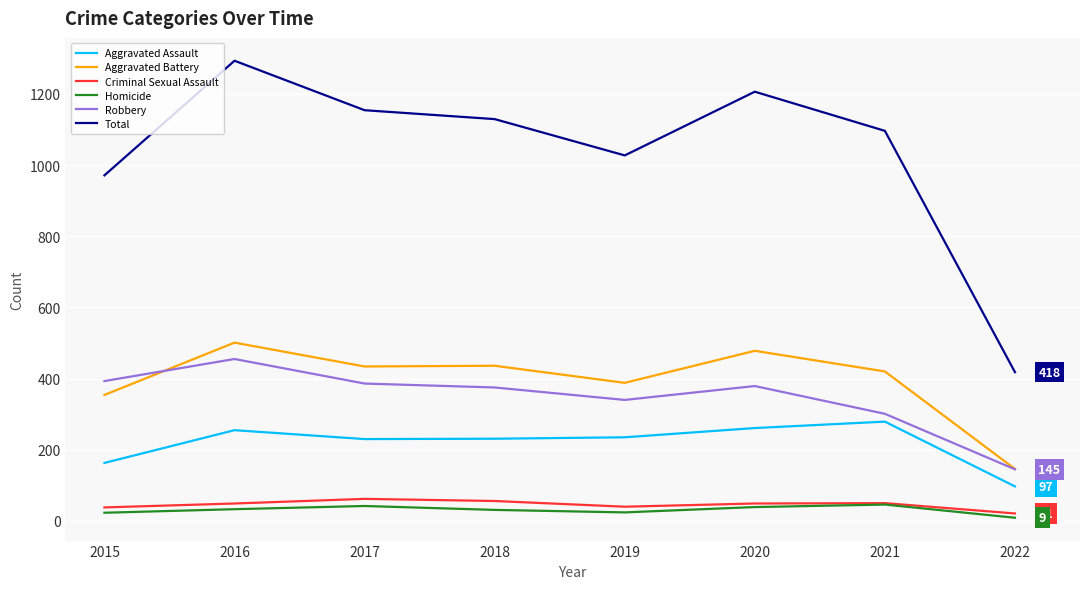

True or false: Criminal Sexual Assault has a value of 49 at 2016.

True